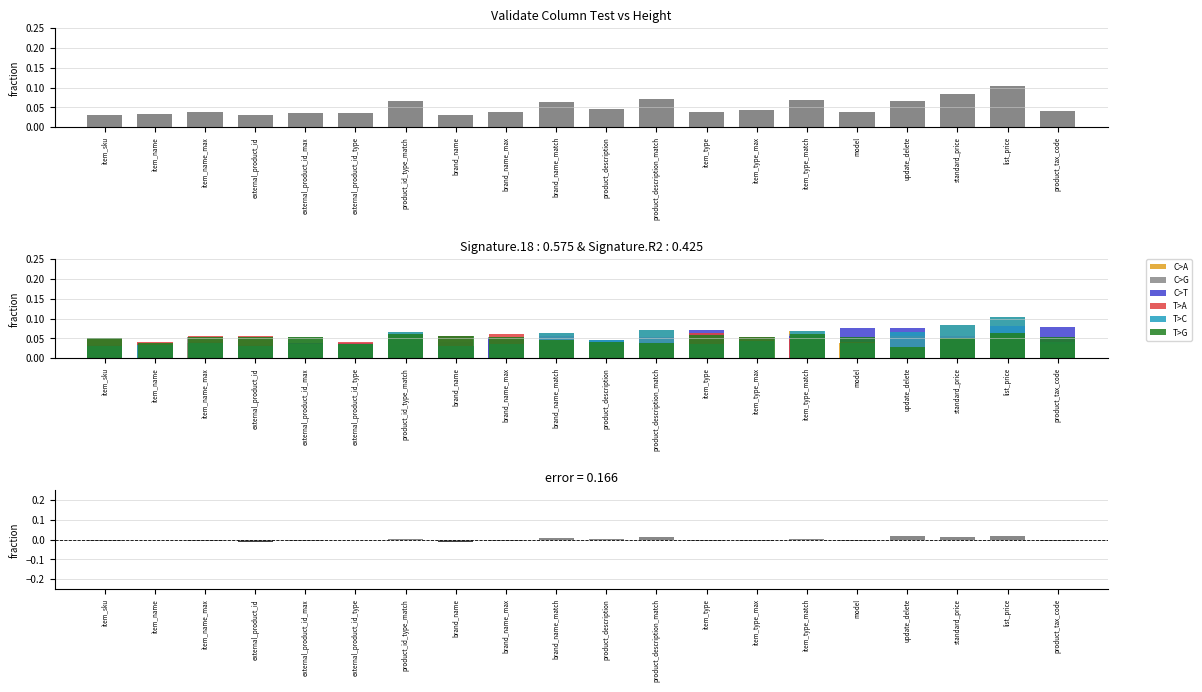

The value of T>G at brand_name_max is 0.0. True or false?

False